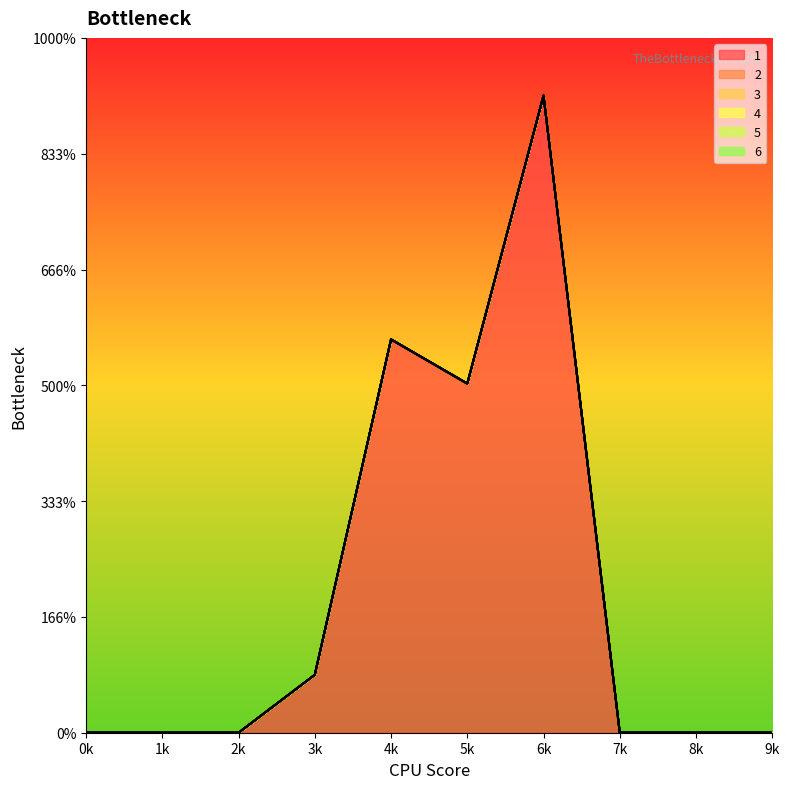

Between 3 and 4, which series saw the biggest shift?

1